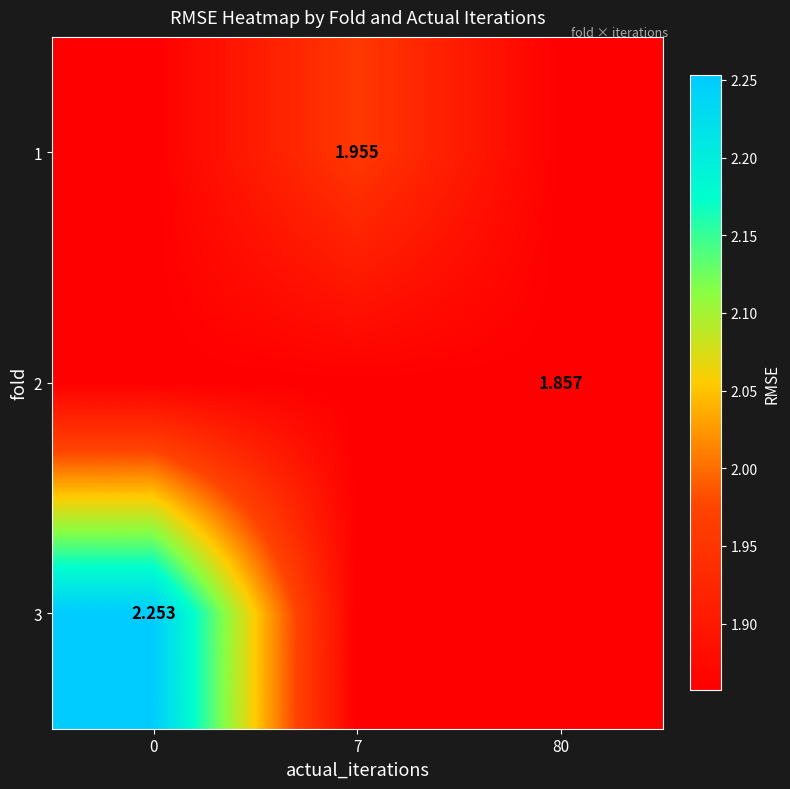

What is the average value of the 1 series?

1.9